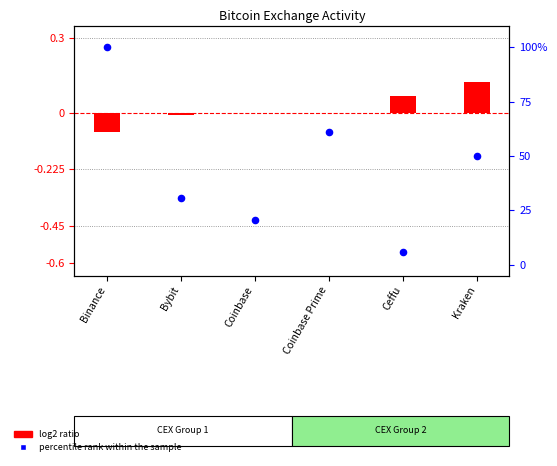

Which series contains the lowest Y value?

log2 ratio